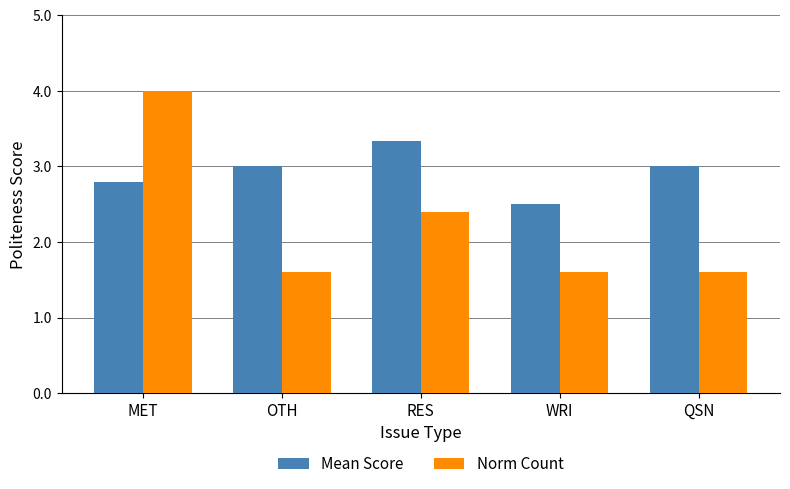

Are the bars horizontal?

No